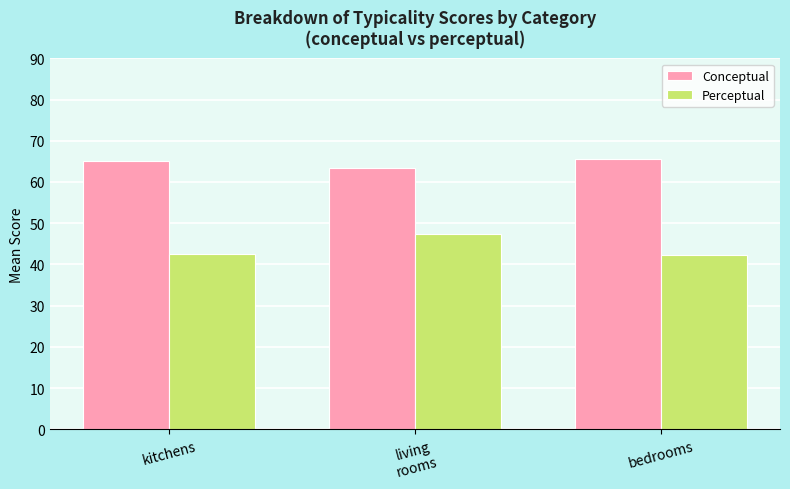

Which series has the largest total across all categories?

Conceptual